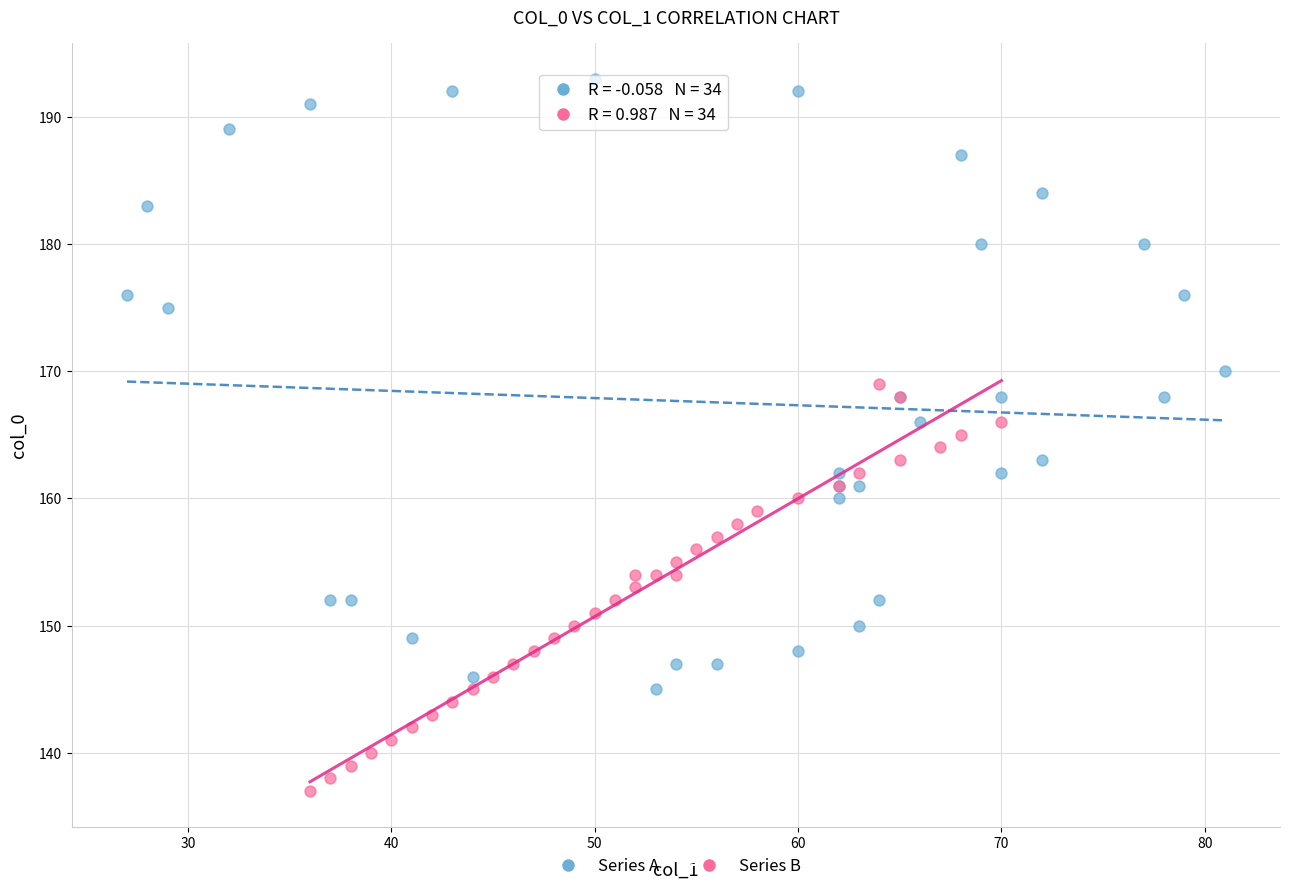

Which series contains the highest Y value?

Series A